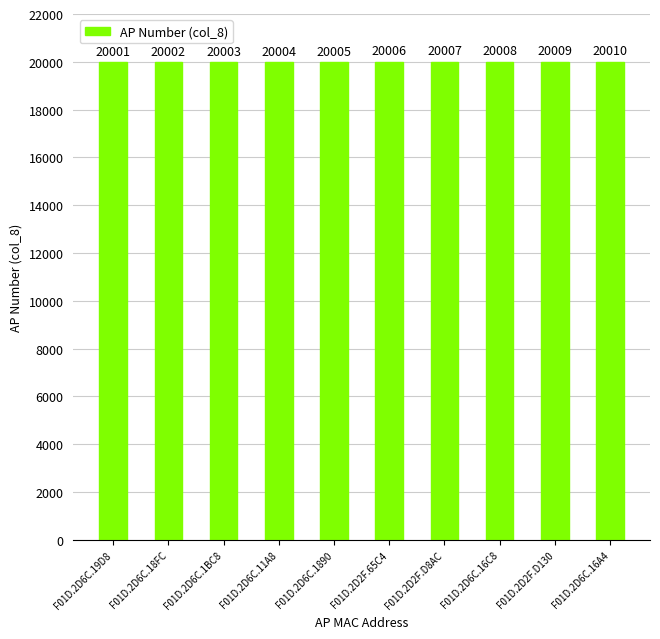

What is the difference between the second highest and second lowest values?

7